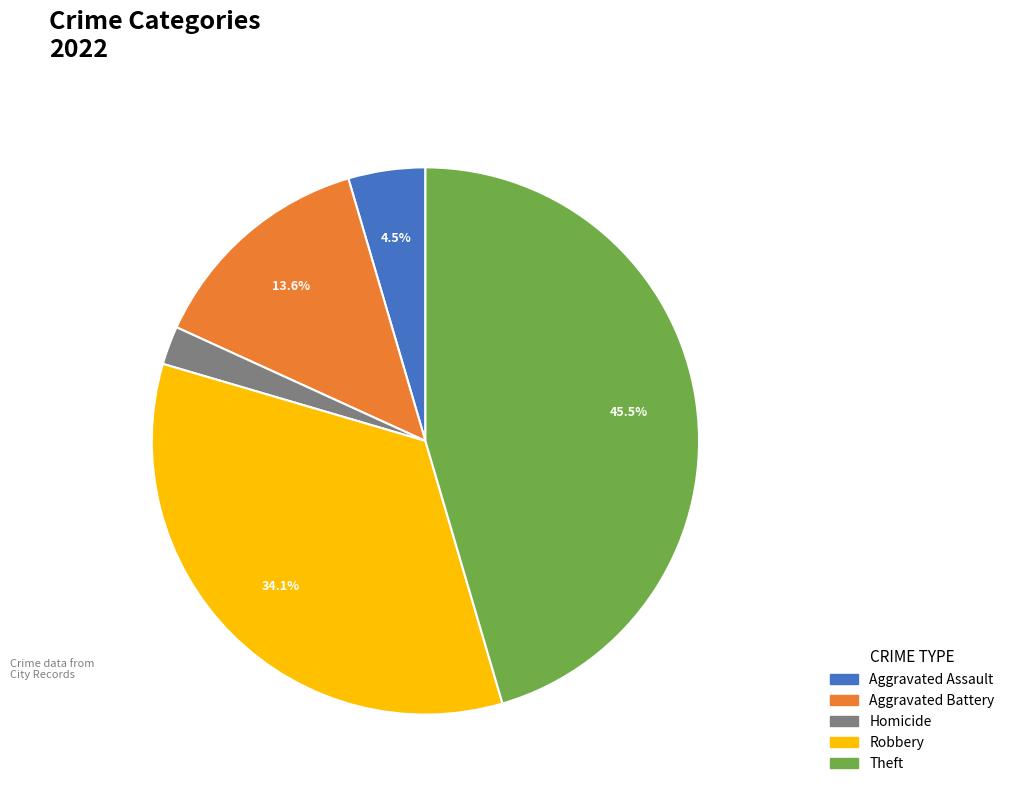

To the nearest percent, what is the difference between the largest and smallest slice percentages?

43%